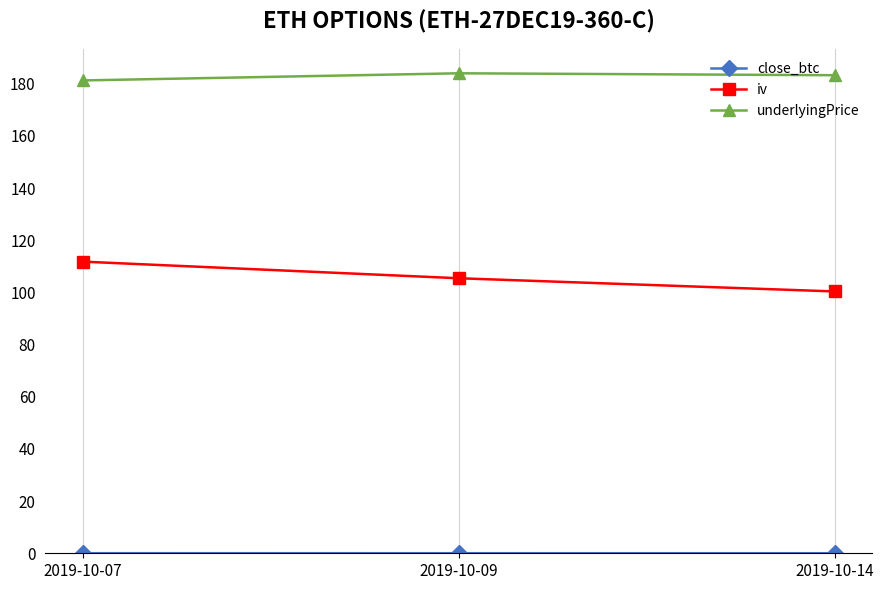

List the labels in order of iv value, largest first.

2019-10-07, 2019-10-09, 2019-10-14